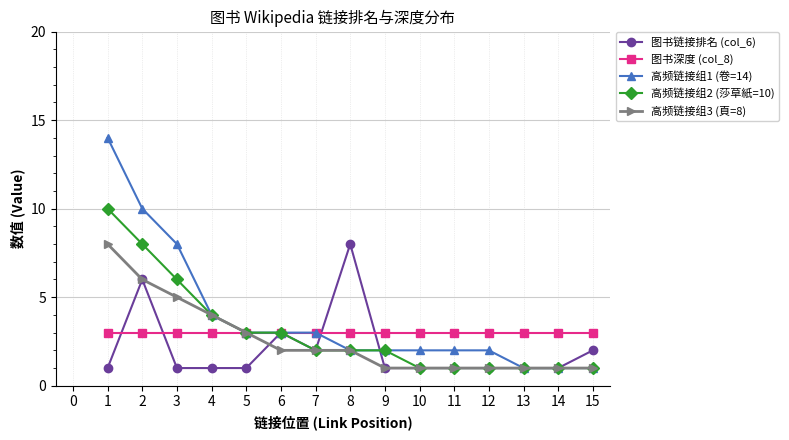

Is it true that 高频链接组1 (卷=14) equals 2 at 11?

True